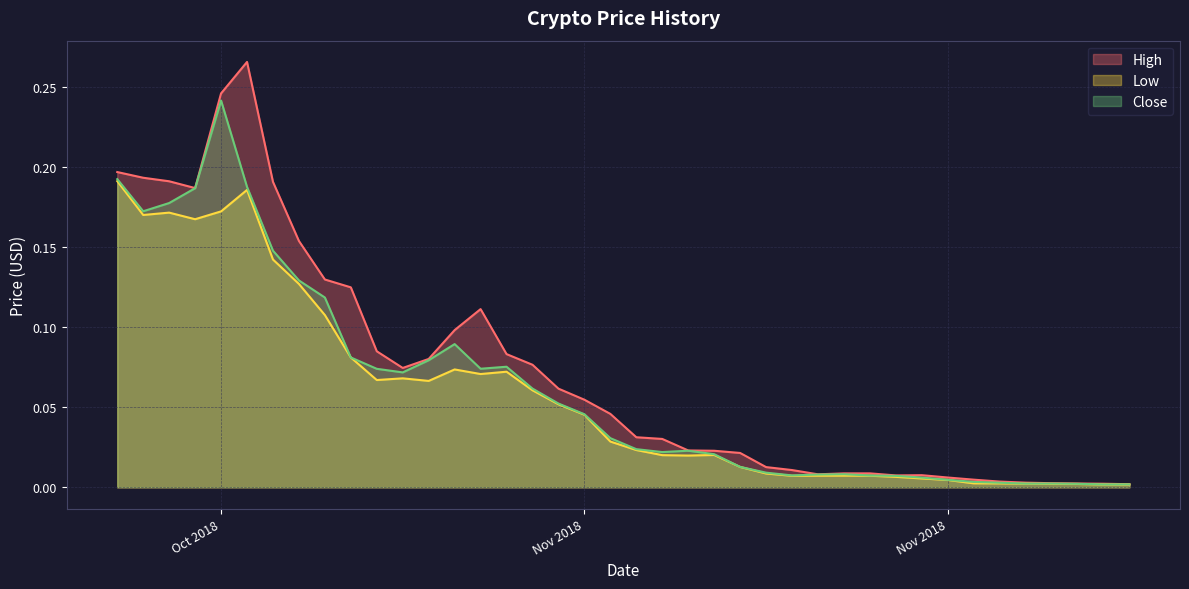

Is the value of High at 2018-11-27 greater than the value of Low at 2018-11-16?

No